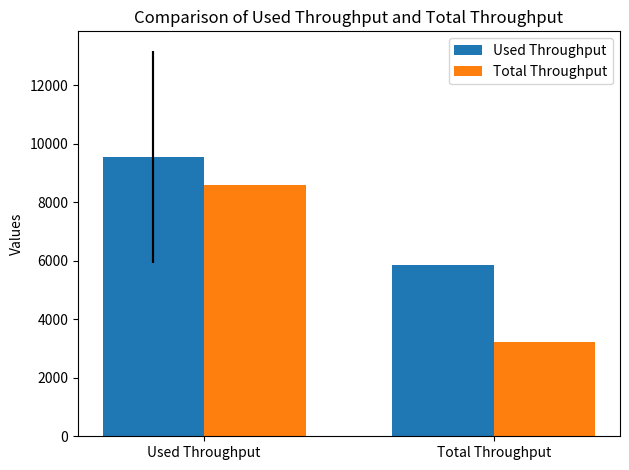

The Total Throughput series shows 3220.5 at Total Throughput. True or false?

True